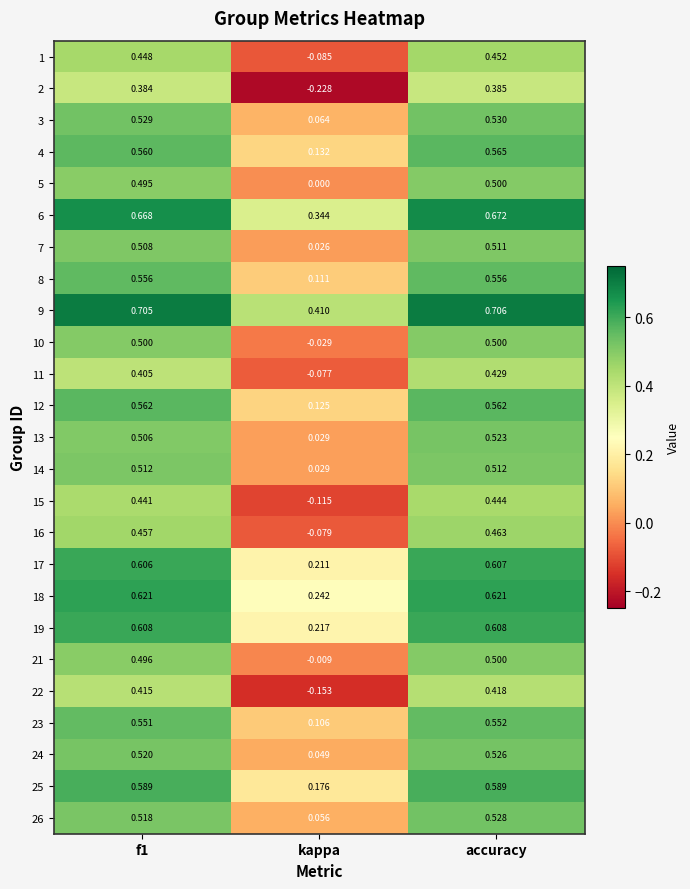

Which category has the highest value across all series?

accuracy